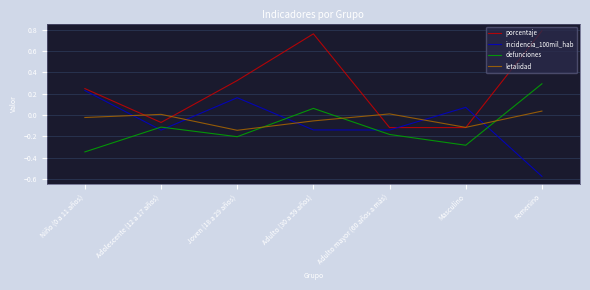

Which series has the largest total across all categories?

porcentaje